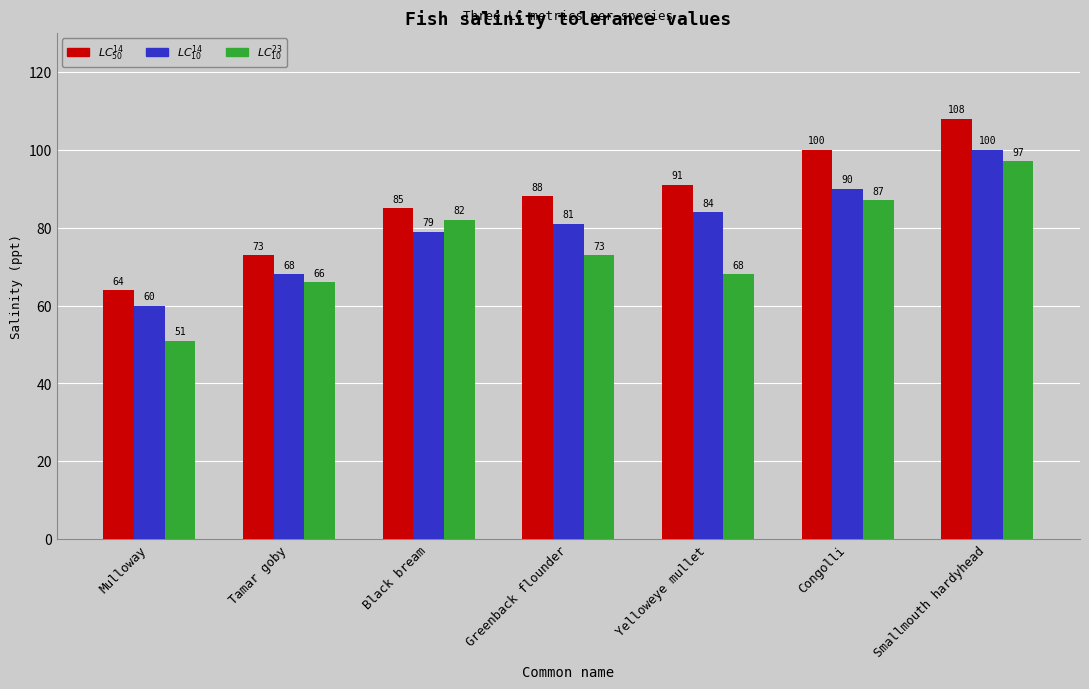

At which label does $LC^{23}_{10}$ reach its minimum?

Mulloway